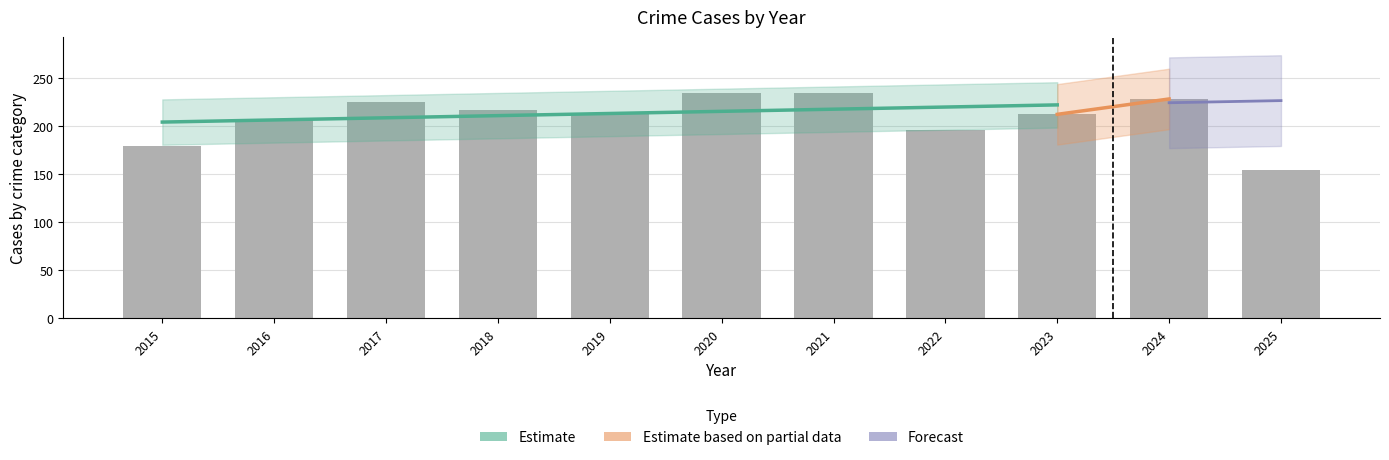

What is the minimum value for Total?

154